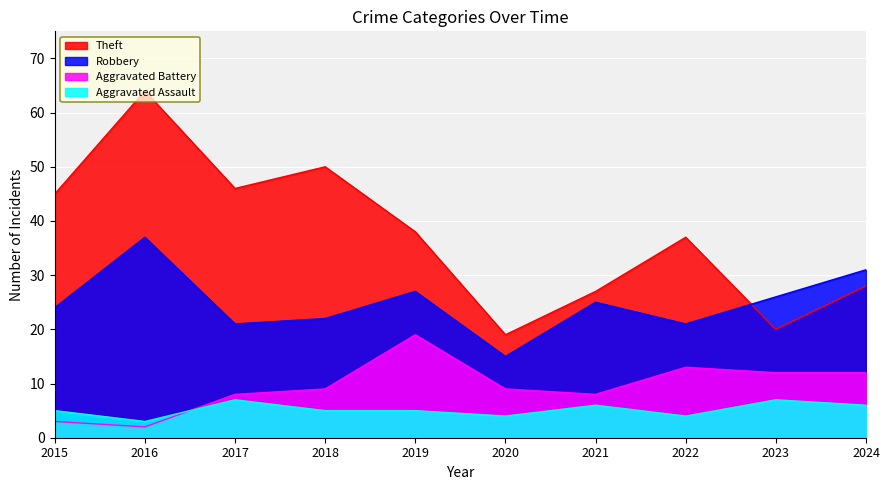

Rank the series by their maximum value, from highest to lowest.

Theft, Robbery, Aggravated Battery, Aggravated Assault